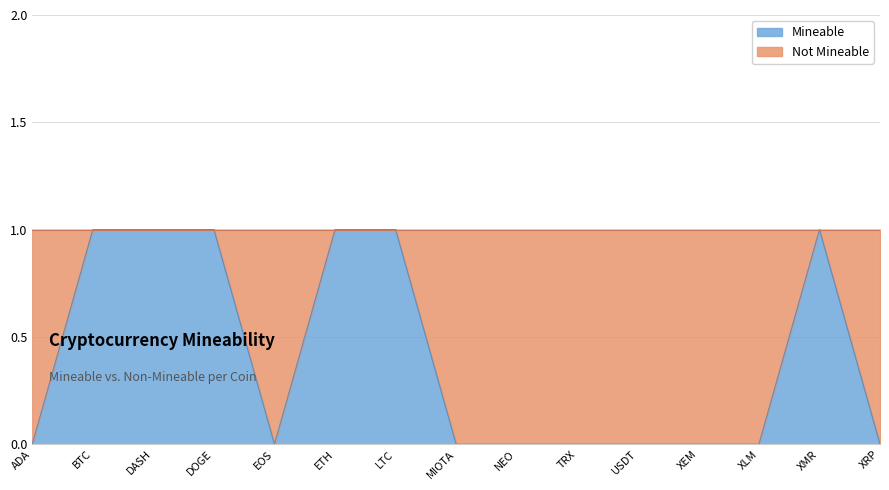

How many interior local peaks (higher than both neighbors) does the data have?

1